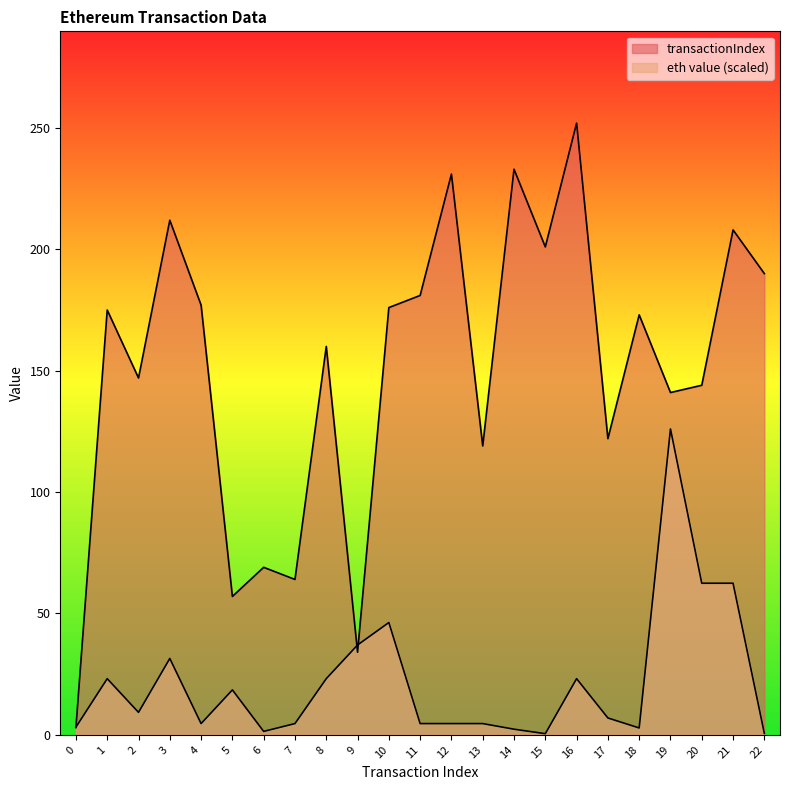

Read the eth value value at 7.

4.6